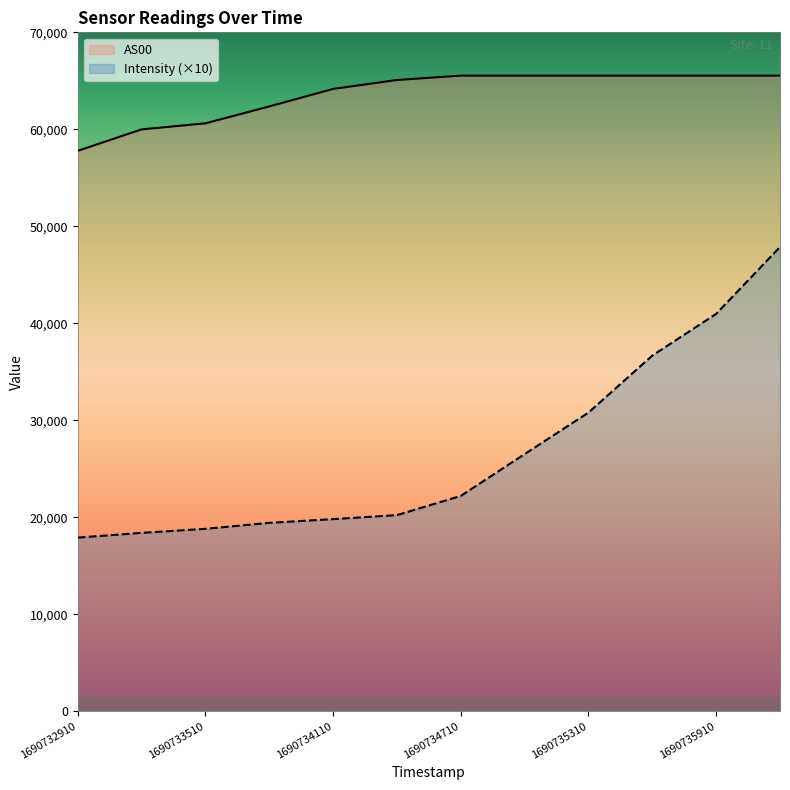

What is the difference between the AS00 values at 1690735610 and 1690733210?

5544.0